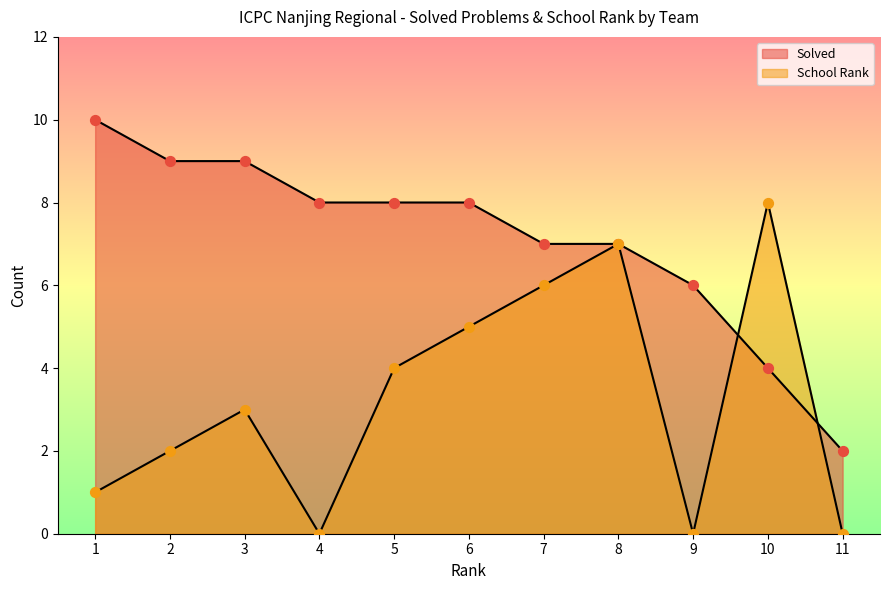

Which series reaches the minimum Y coordinate?

School Rank